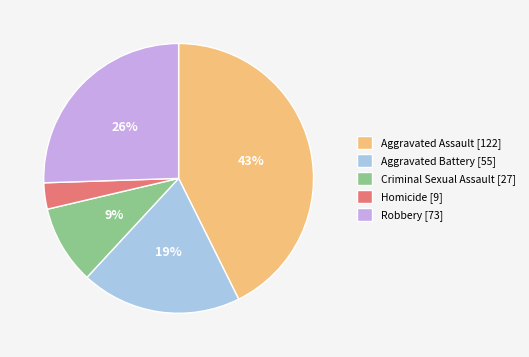

Combined, do Criminal Sexual Assault [27] and Aggravated Assault [122] account for over 50%?

Yes